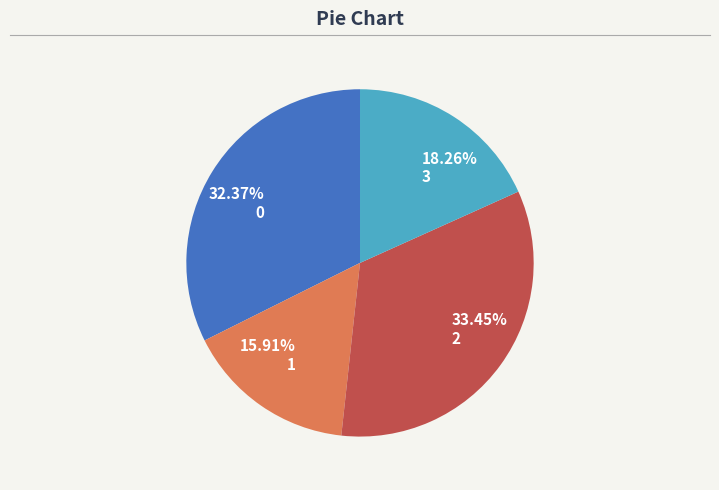

To the nearest percent, what is the difference between the 2 and 3 slice percentages?

15%